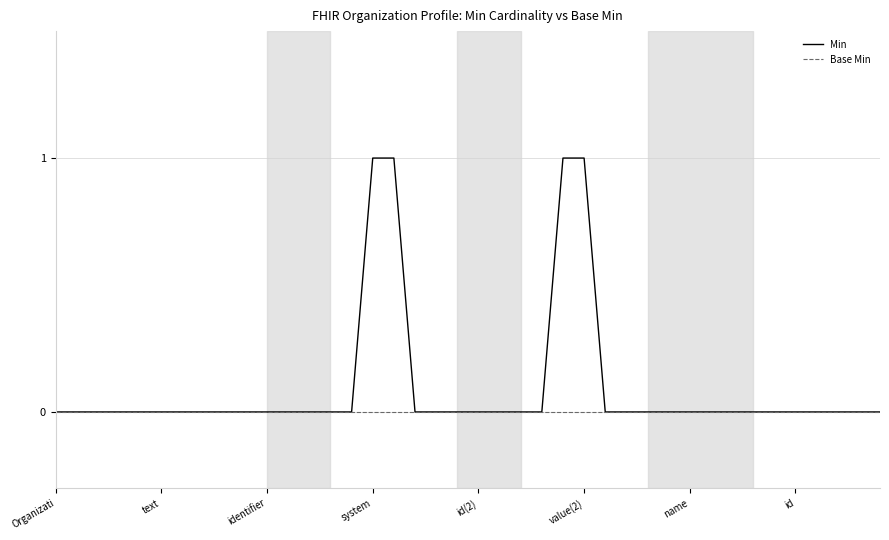

List the series in order of their peak value, highest first.

Min, Base Min